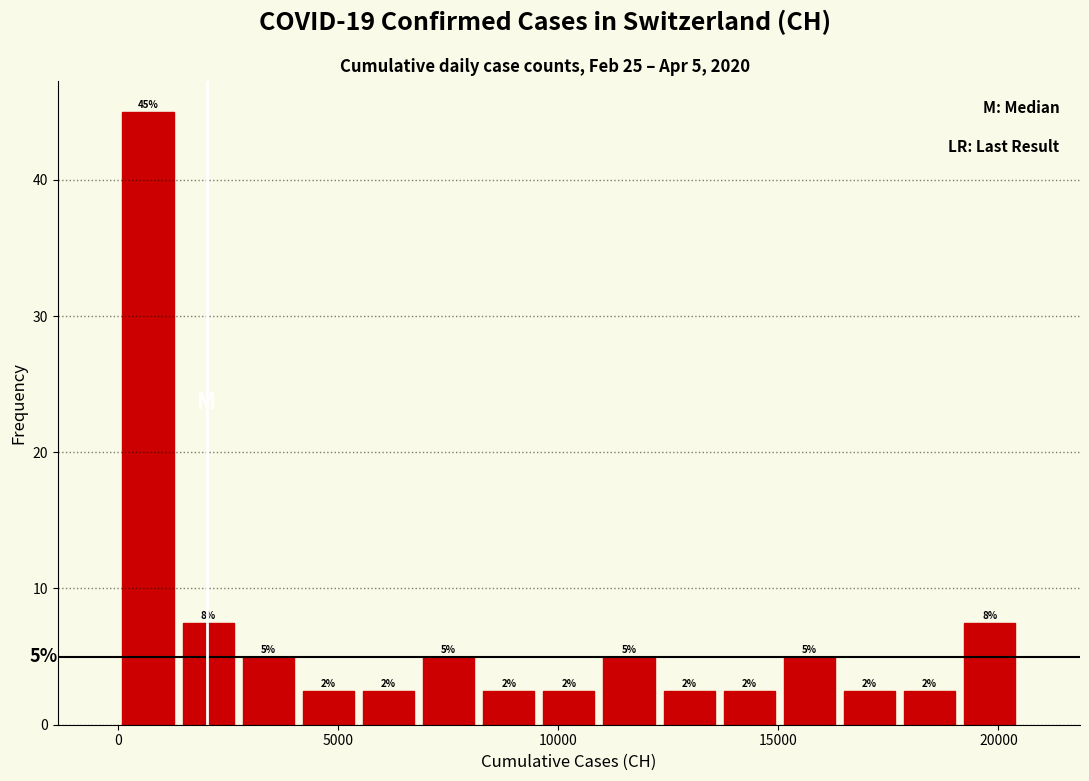

Read against the x-axis, roughly where is the centre of the tallest bar?

500